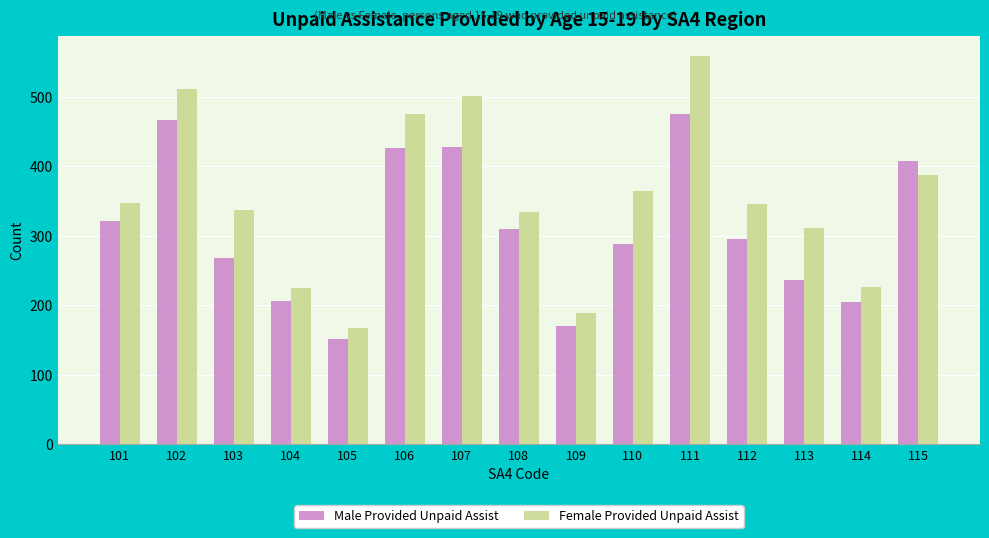

What is the sum of all Male Provided Unpaid Assist values?

4658